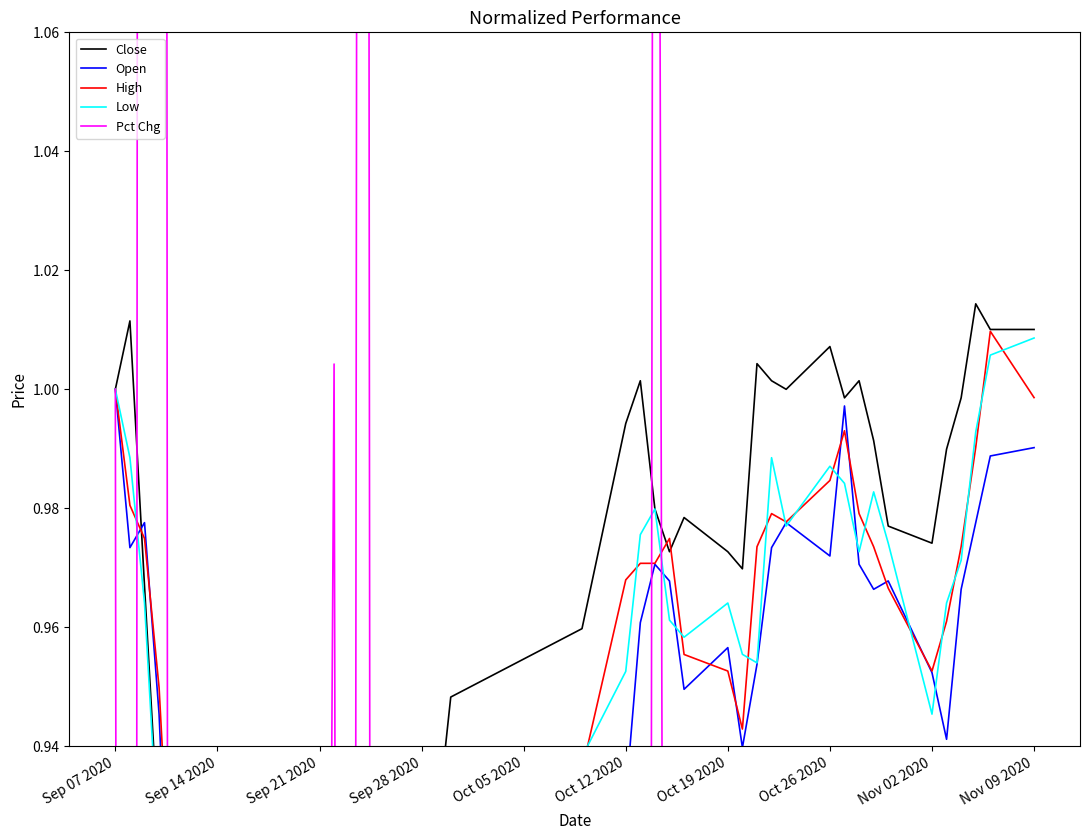

How many series are shown in this chart?

5